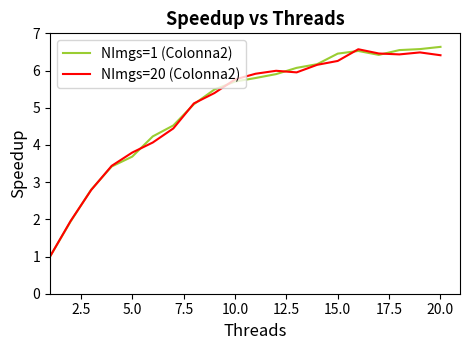

What is the minimum value for NImgs=20 (Colonna2)?

1.0